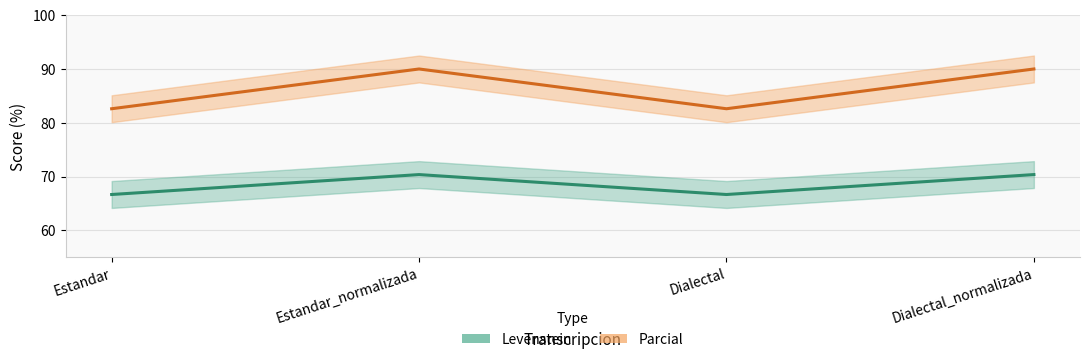

True or false: Levenstein has a value of 66.7 at Dialectal.

True